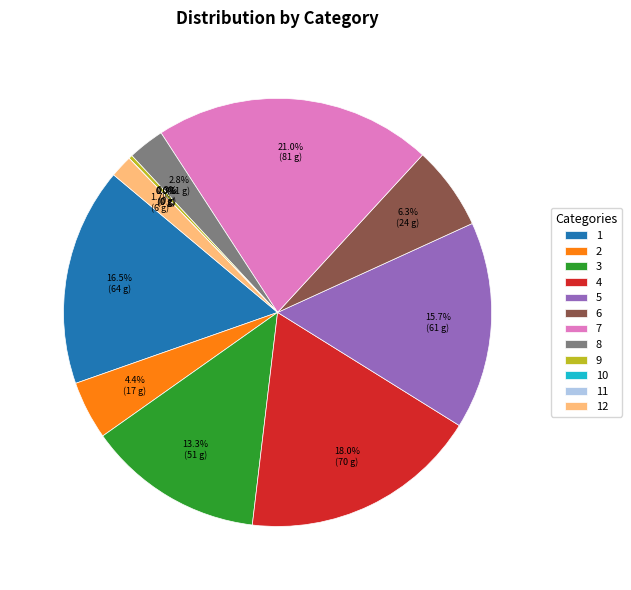

How many slices are in this pie chart?

12